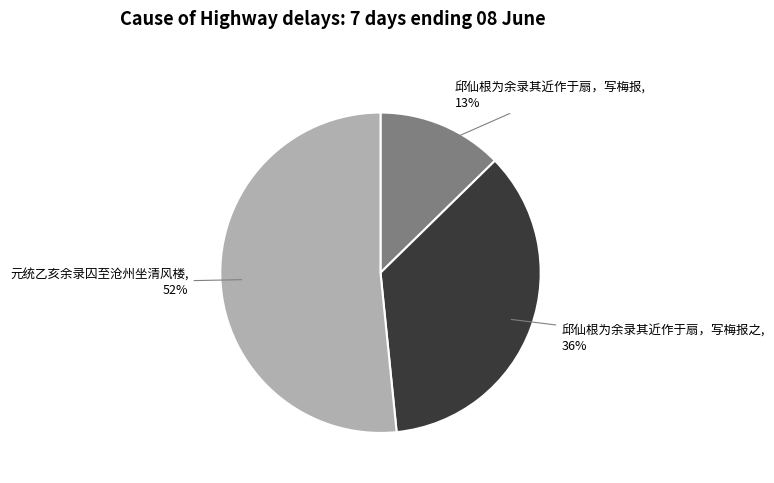

Which category has the smallest portion of the pie?

邱仙根为余录其近作于扇，写梅报